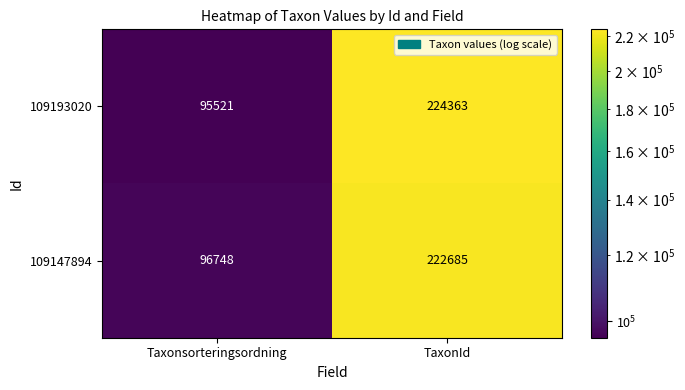

How many data points does each series have?

2